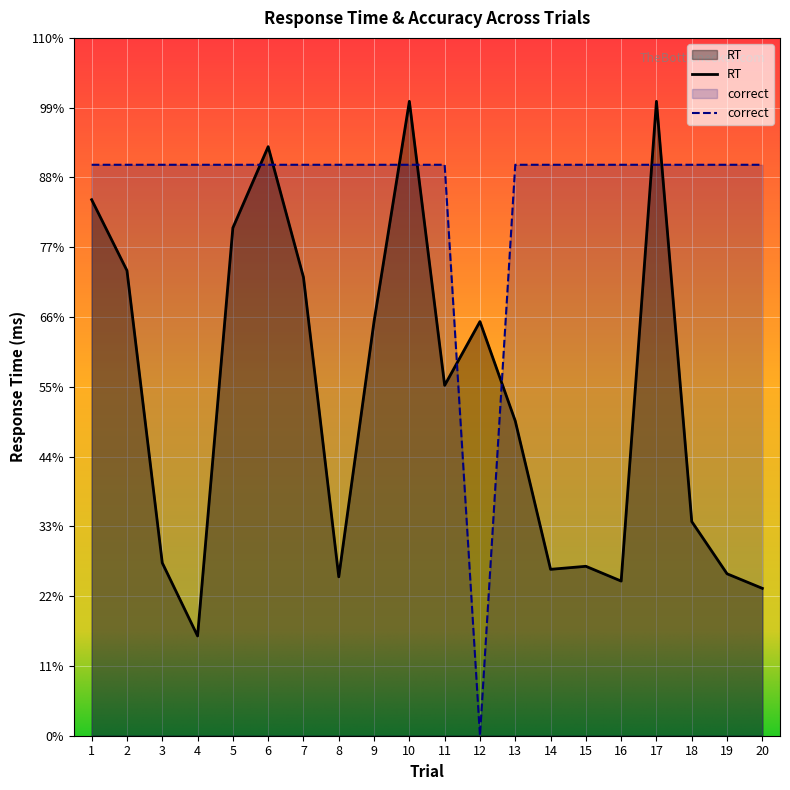

Which category has the highest value in the correct series?

1